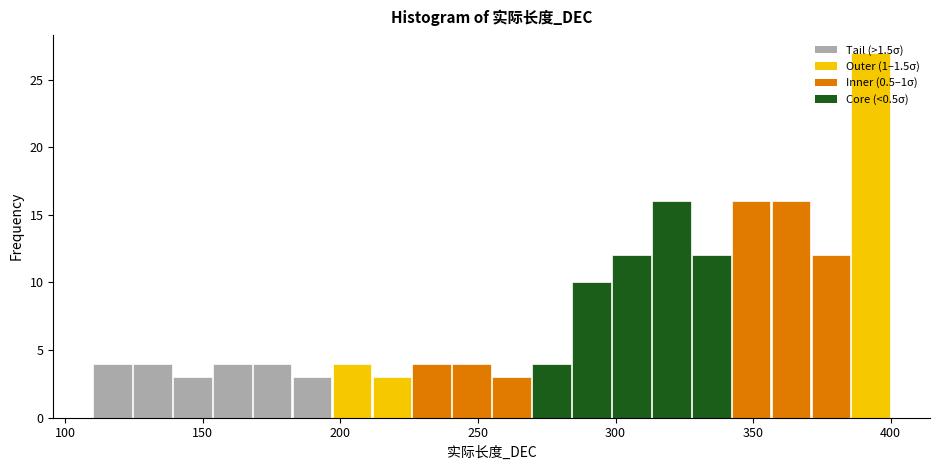

Read against the x-axis, roughly where is the centre of the tallest bar?

395